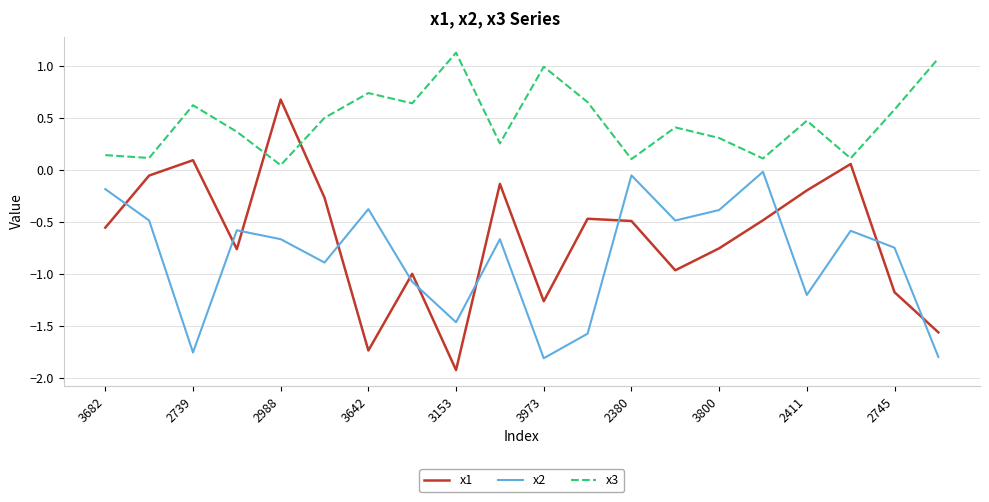

Which series has the largest total across all categories?

x3